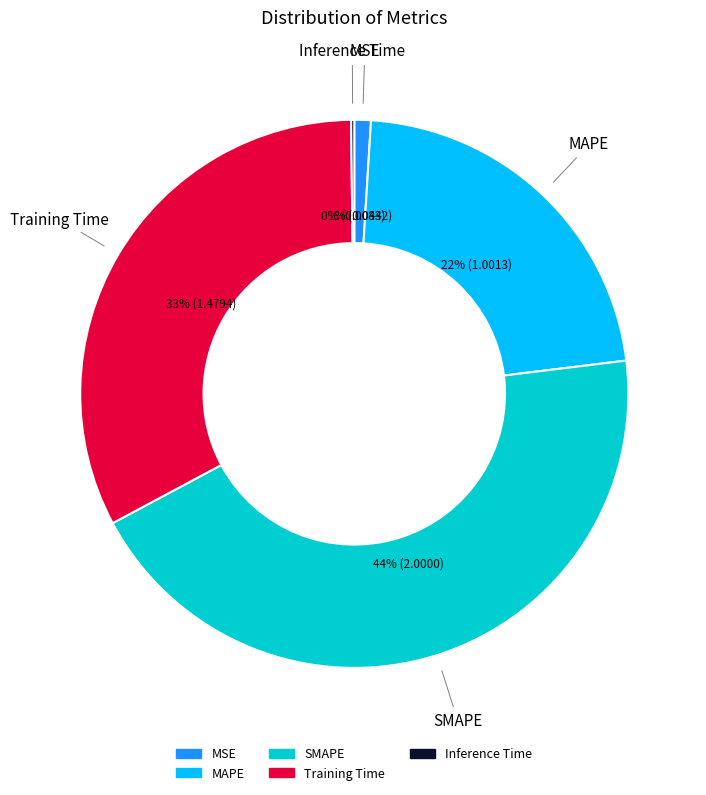

Which slice is the largest?

SMAPE